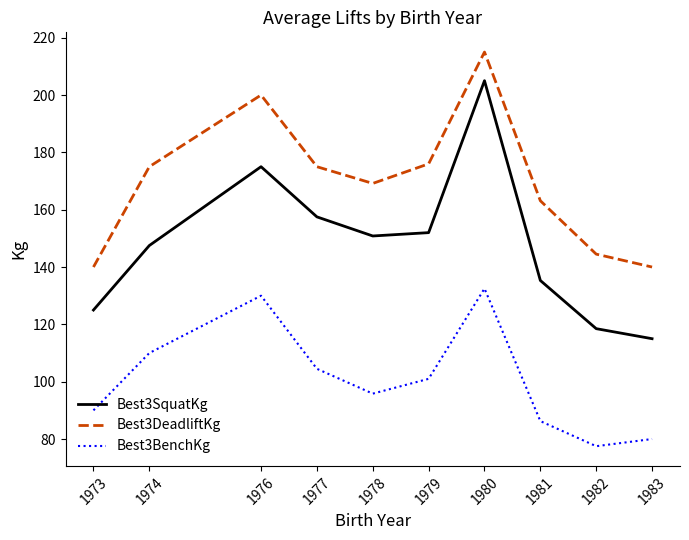

True or false: Best3SquatKg and Best3BenchKg intersect in this chart.

False